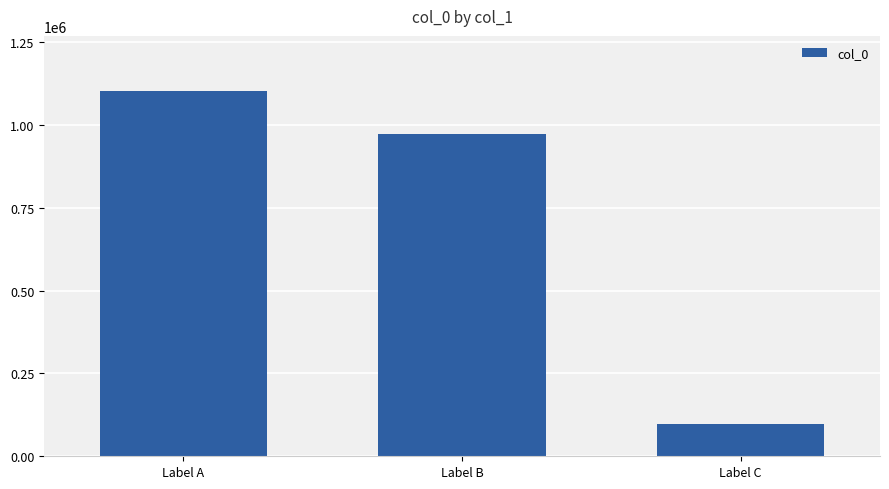

Are the bars horizontal?

No